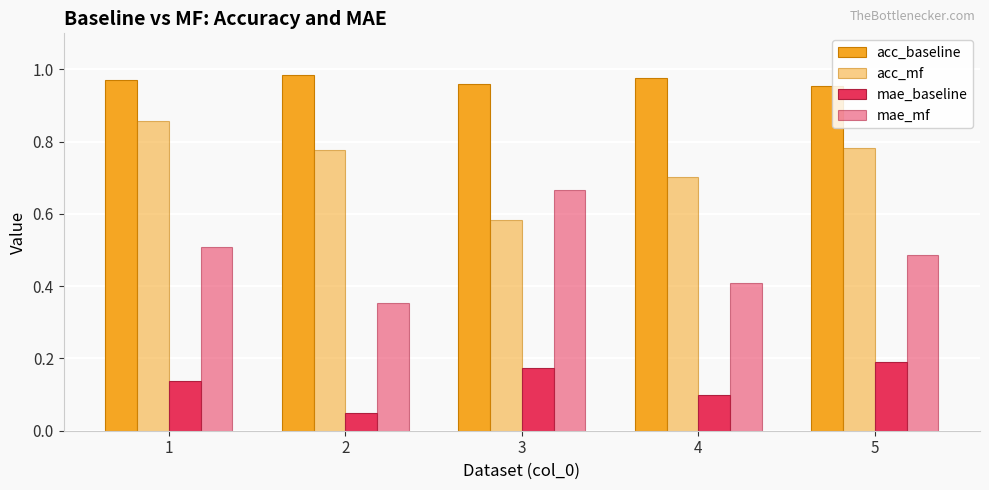

Rank the series by their maximum value, from lowest to highest.

mae_baseline, mae_mf, acc_mf, acc_baseline